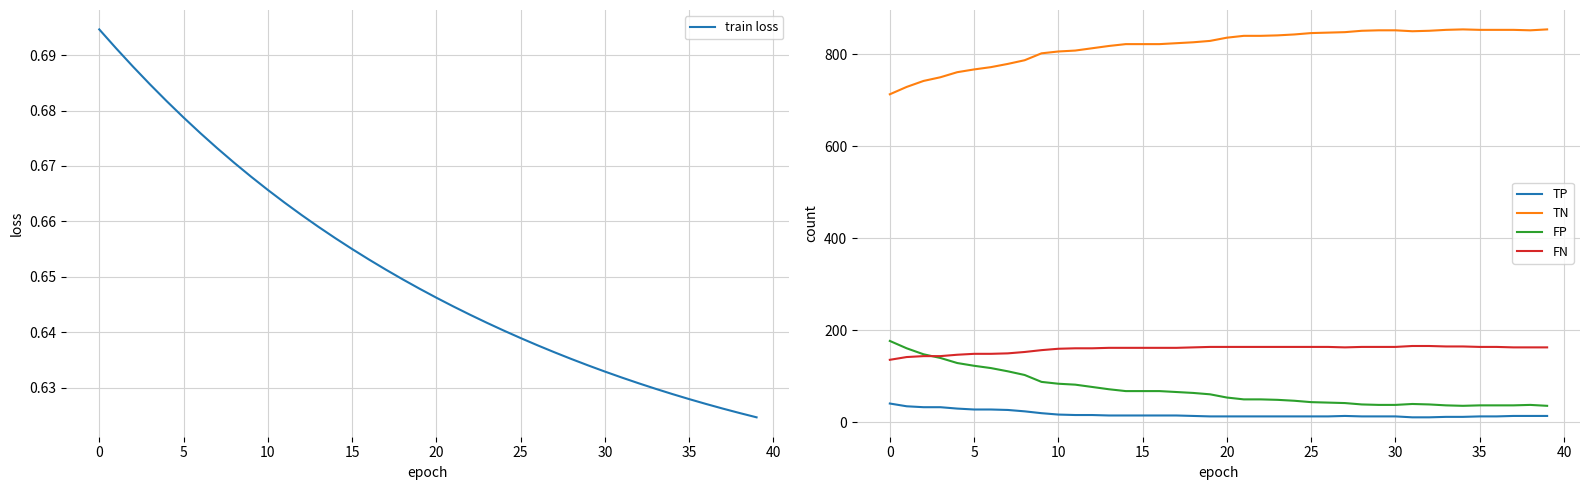

Between 20 and 28, which is larger?

20